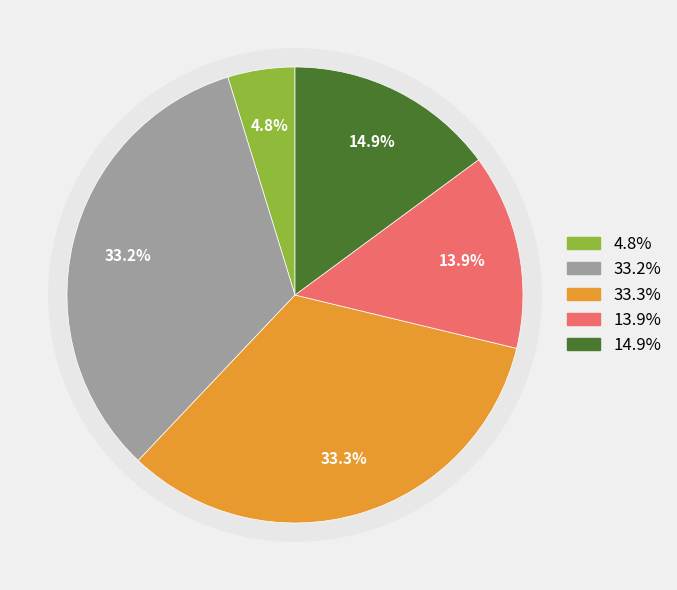

Is there a majority slice in this chart?

No